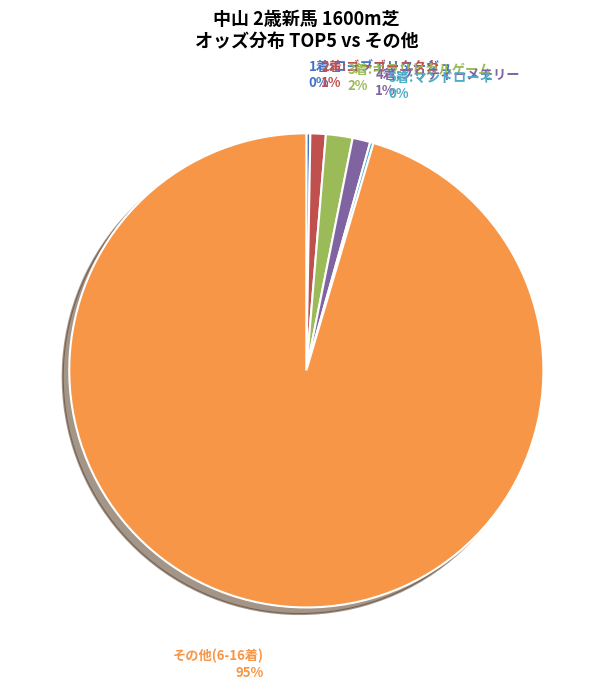

To the nearest percent, what is the average slice percentage?

17%